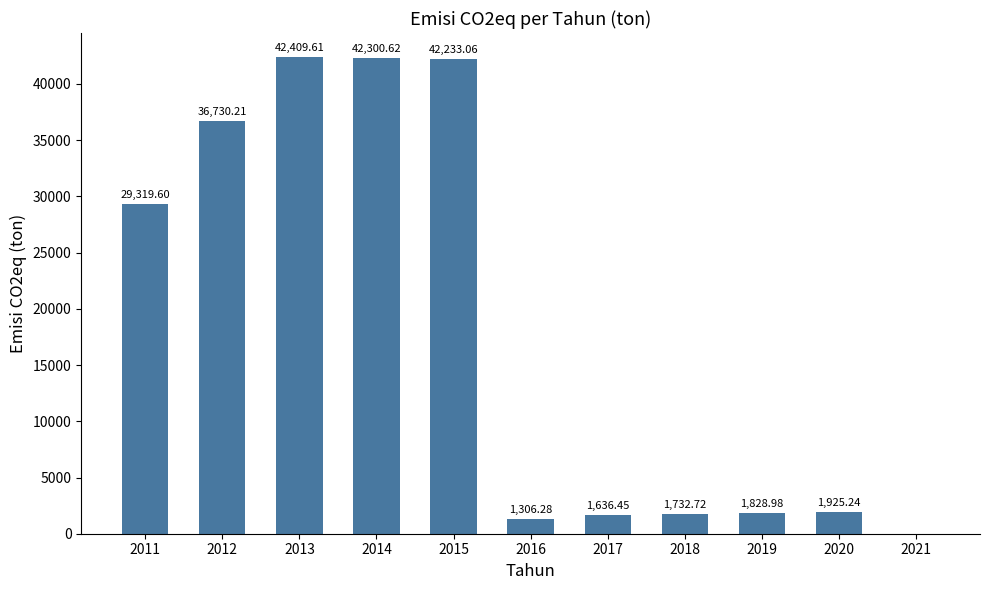

Reading left to right, what are all the values shown in this chart?

29319.6	36730.2	42409.6	42300.6	42233.1	1306.3	1636.5	1732.7	1829.0	1925.2	0.0